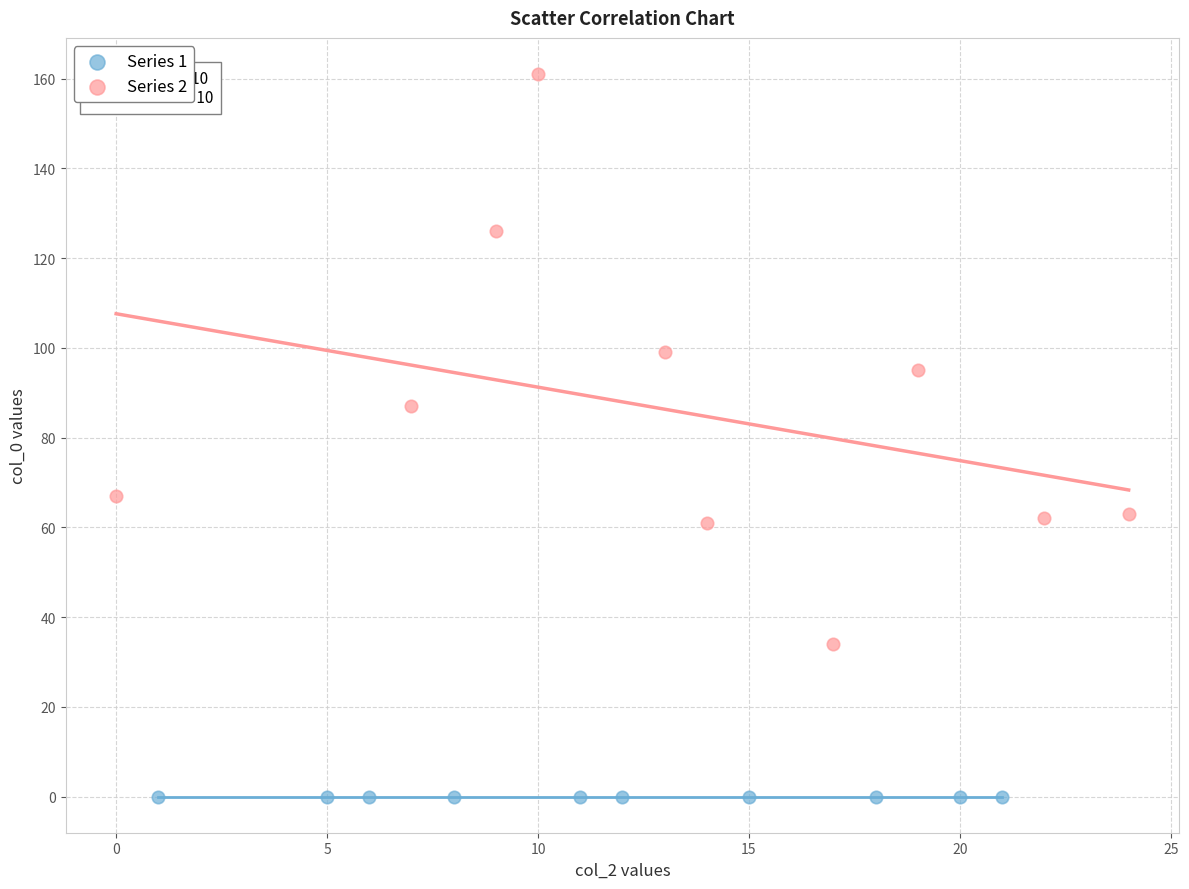

Which series reaches the minimum Y coordinate?

Series 1